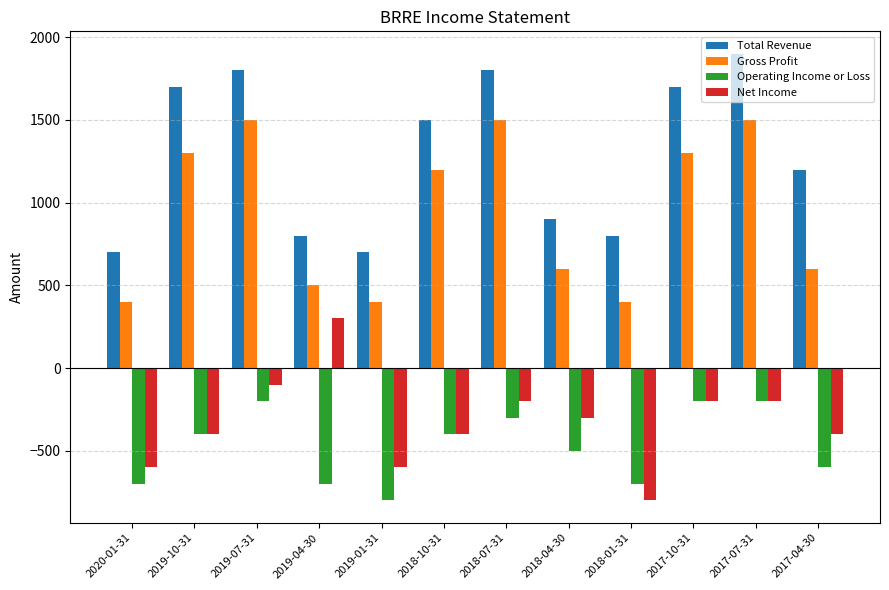

What is the minimum value shown in the chart?

-800